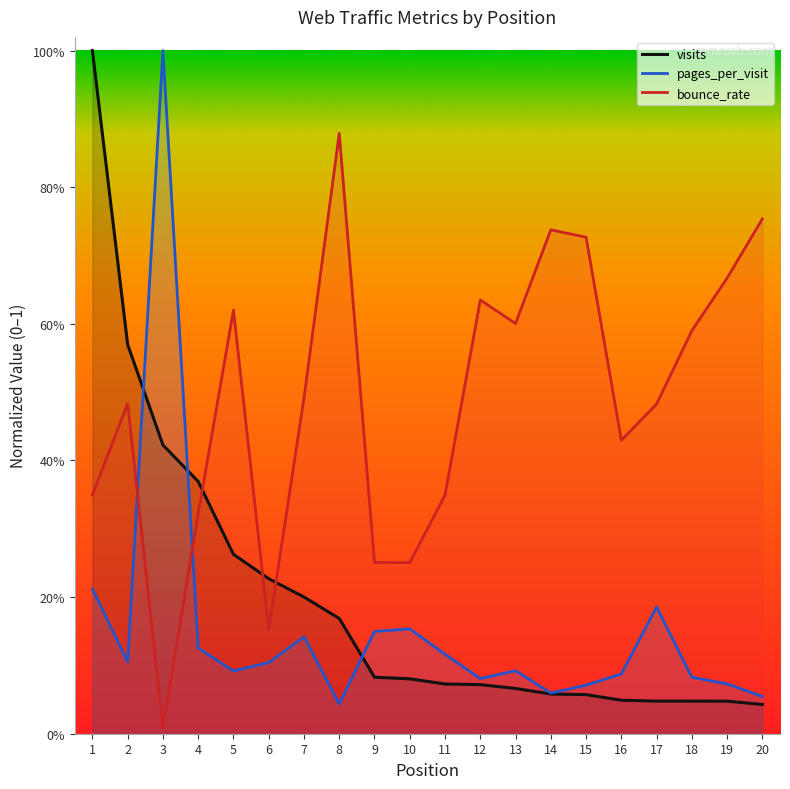

How many times do bounce_rate and visits cross each other?

3